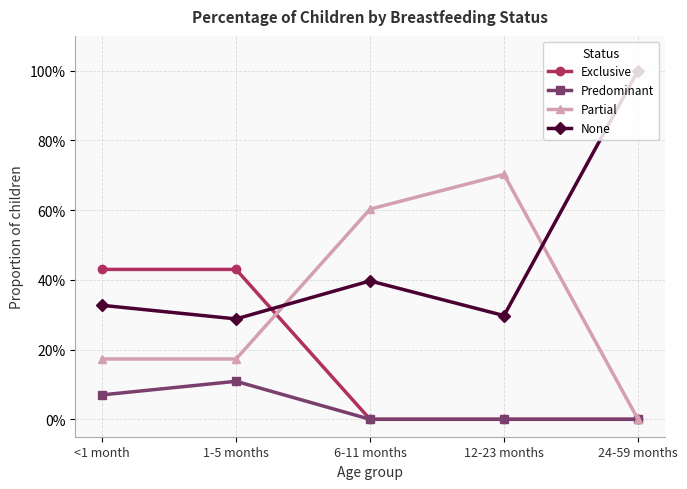

Which series has the largest range (max minus min)?

None